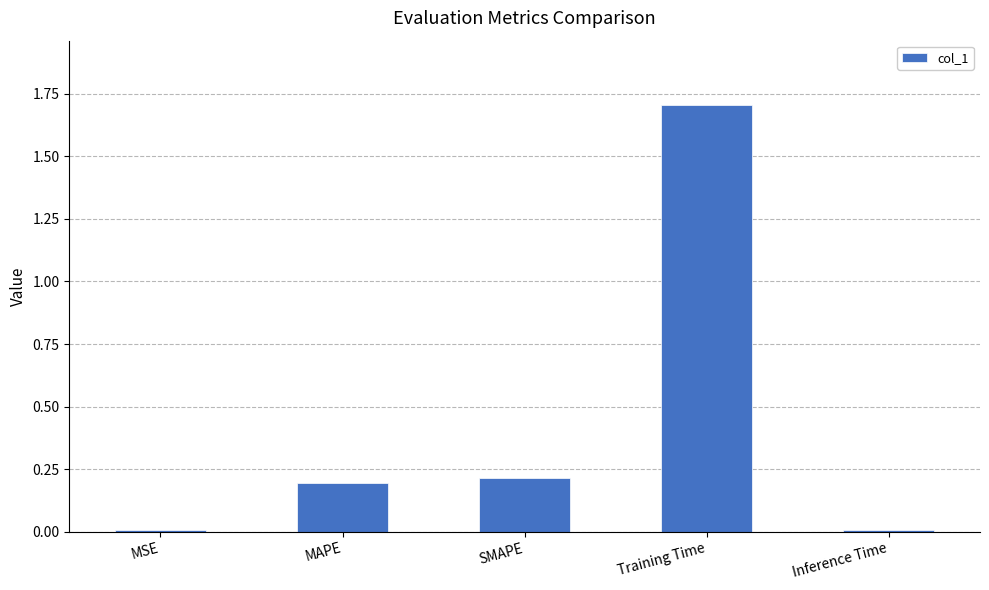

Between Training Time and MSE, which is larger?

Training Time